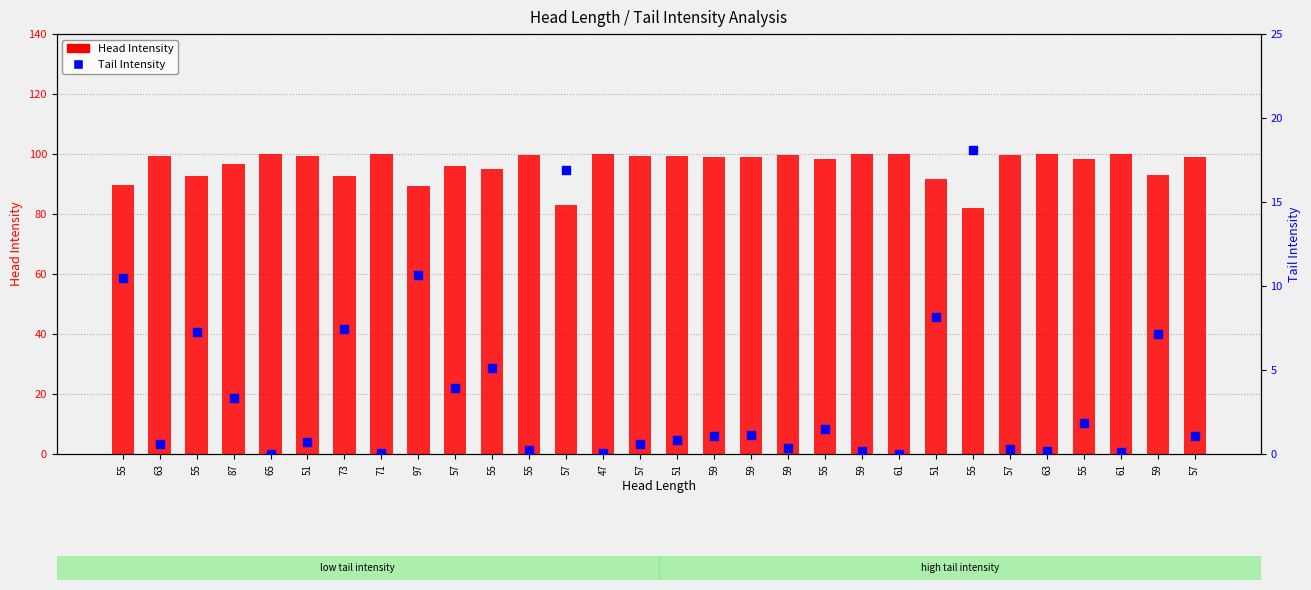

Is the value of Tail Intensity at 71 greater than the value of Head Intensity at 59?

No